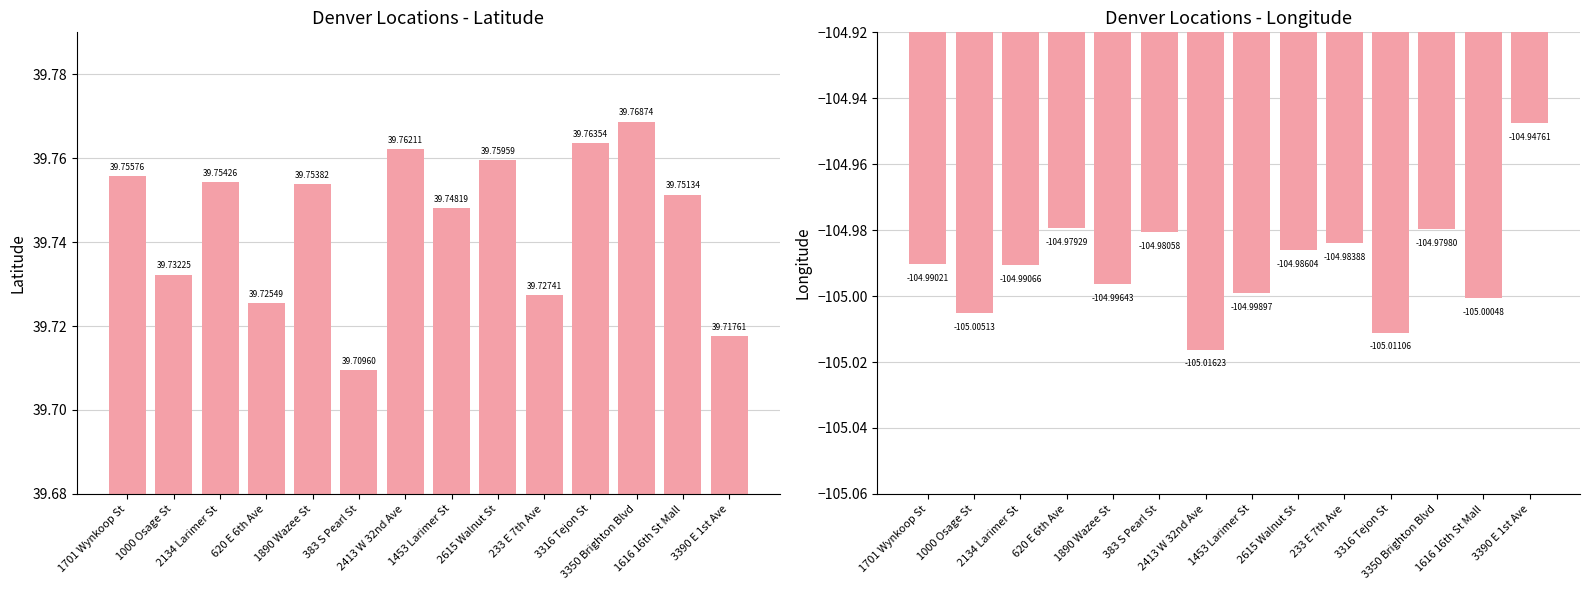

What is the label of the 11th bar from the left?

3316 Tejon St